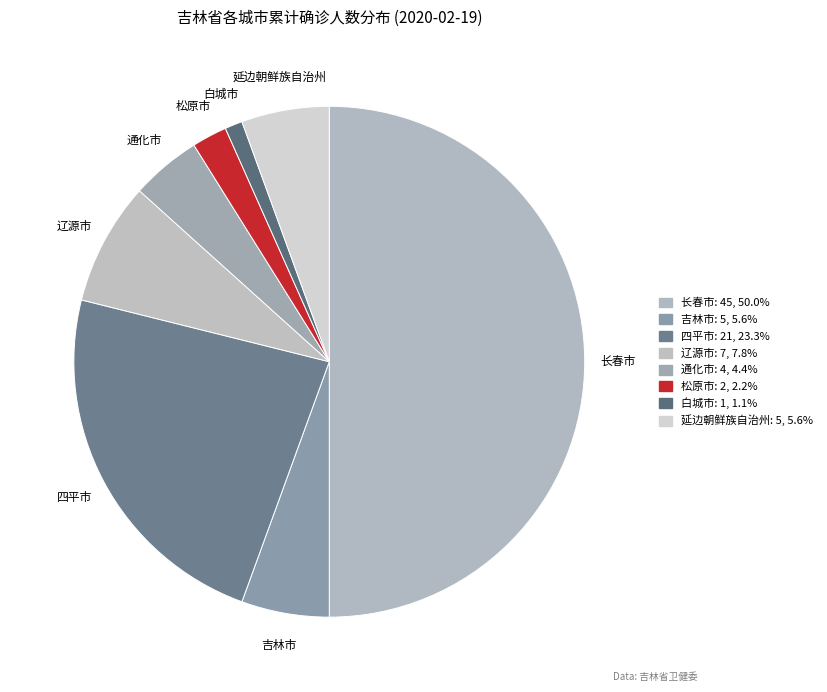

Does 通化市 represent more than half of the total?

No